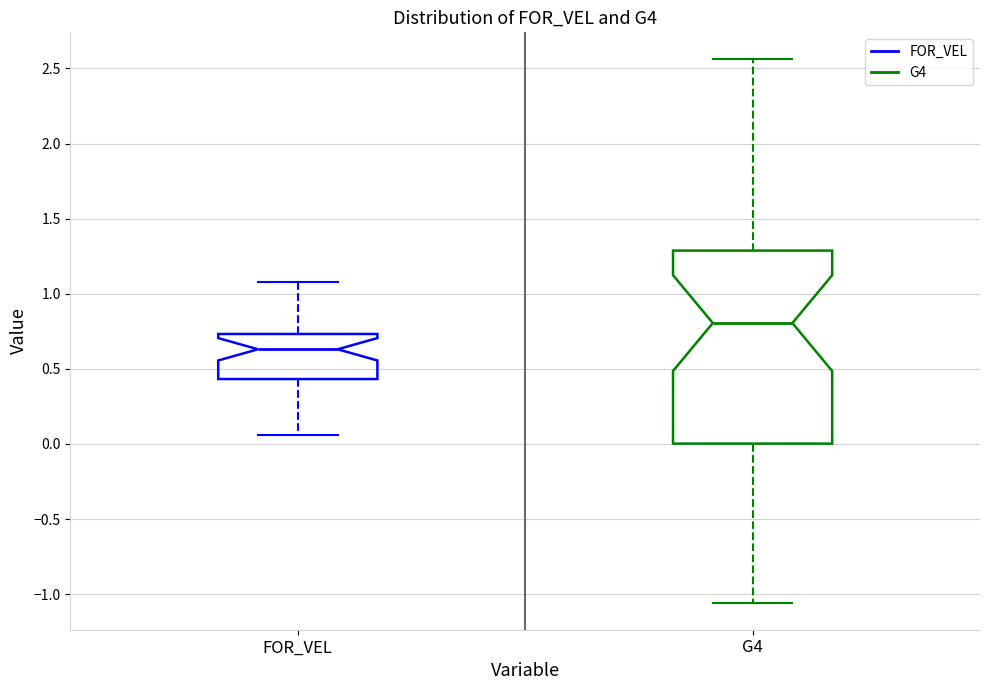

Reading left to right, read every box against the y-axis: the position of its median line, the range the box covers, and the ends of its whiskers. The values are not printed on the chart, so give them approximately, as read against the axis.

FOR_VEL: median 0.65, box 0.45 to 0.75, whiskers 0.05 to 1.05
G4: median 0.80, box 0.00 to 1.30, whiskers -1.05 to 2.55